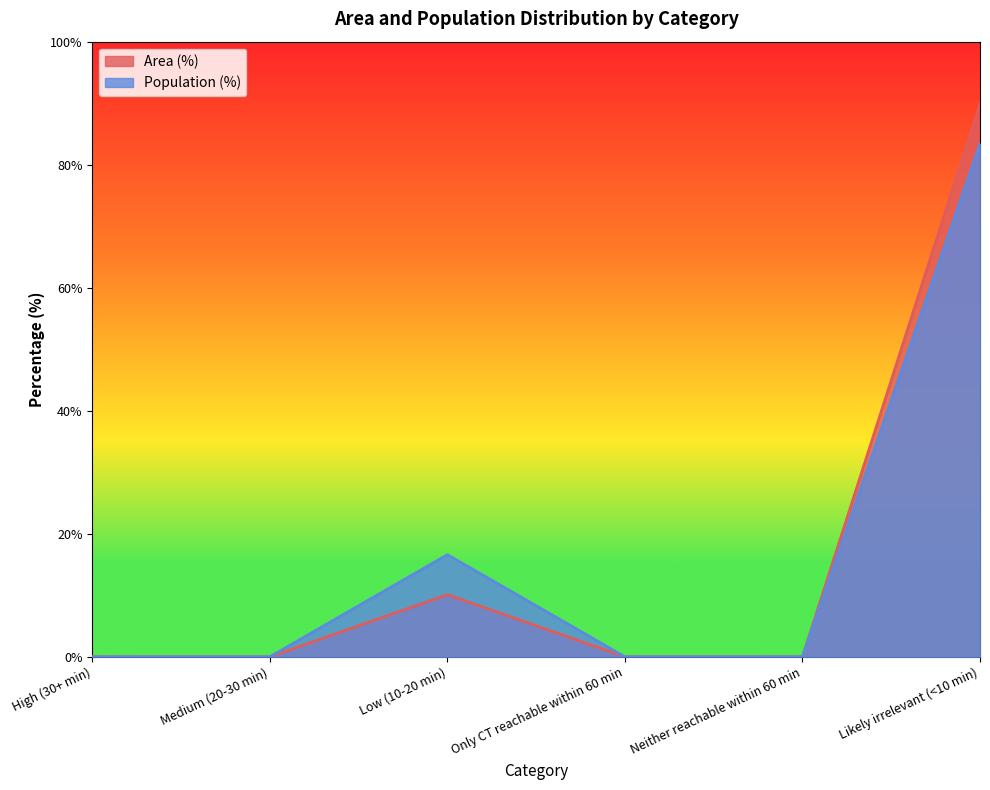

What is the average value of the Area (%) series?

16.7